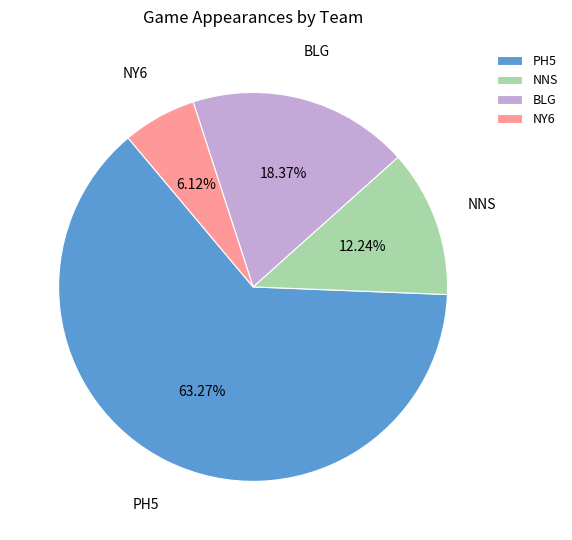

Combined, what portion of the pie is PH5 and NNS?

75.5%